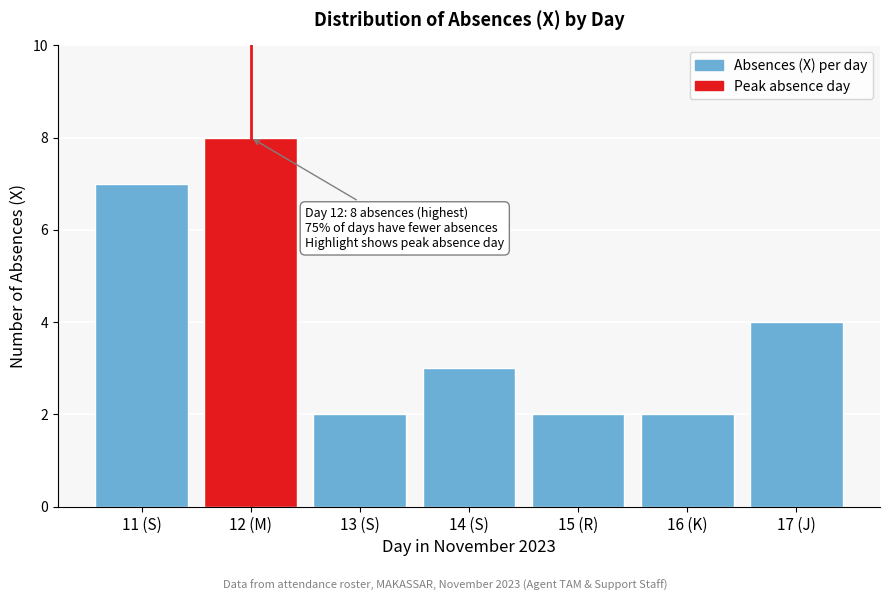

Reading left to right, transcribe all the data shown in this chart.

11 (S)=7	12 (M)=8	13 (S)=2	14 (S)=3	15 (R)=2	16 (K)=2	17 (J)=4